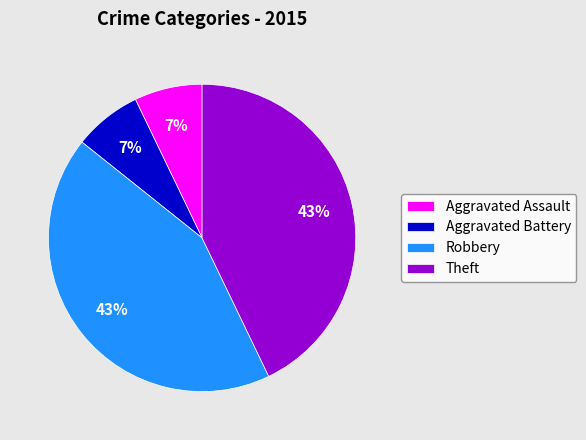

Does any single category account for the majority?

No